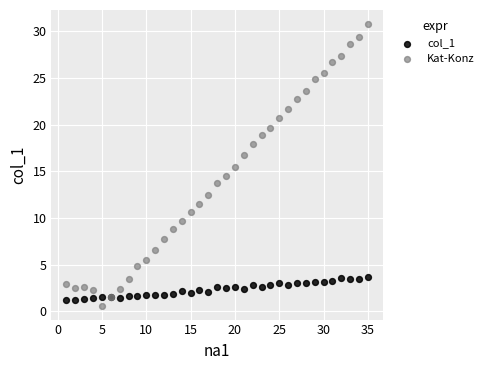

Which series reaches the maximum Y coordinate?

Kat-Konz